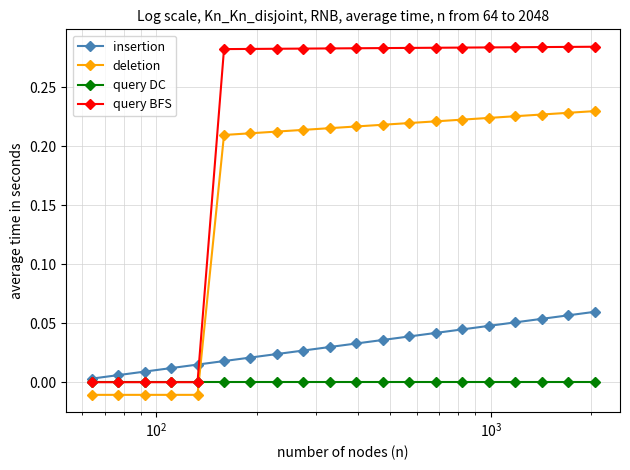

After their last crossing, which series has the higher values: insertion or deletion?

deletion